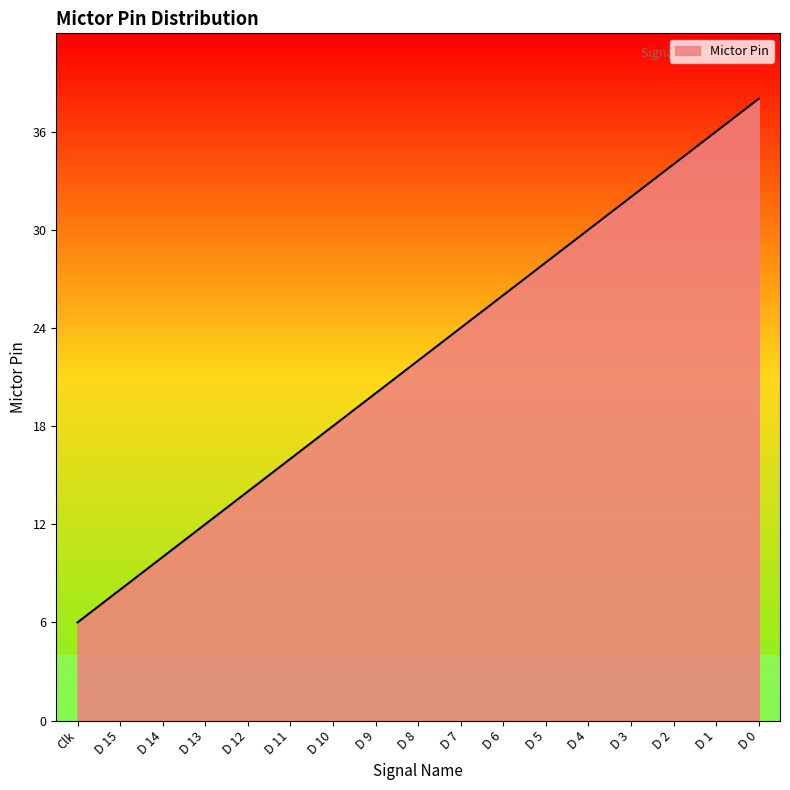

Which has a higher value, D 3 or D 10?

D 3